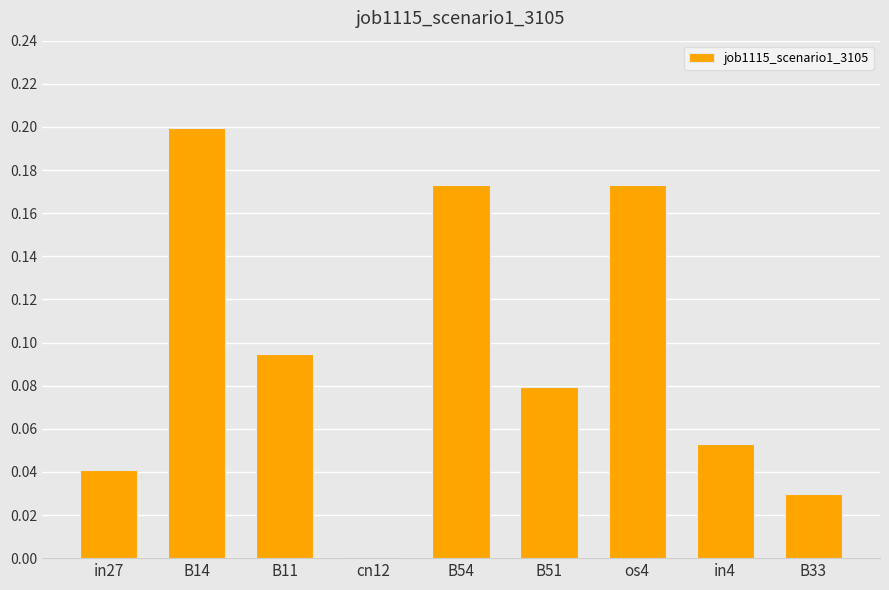

How many data points does each series have?

9